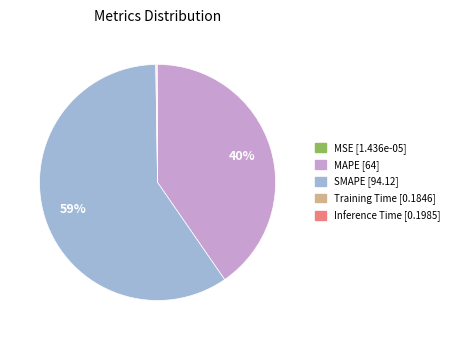

Which category accounts for the majority?

SMAPE